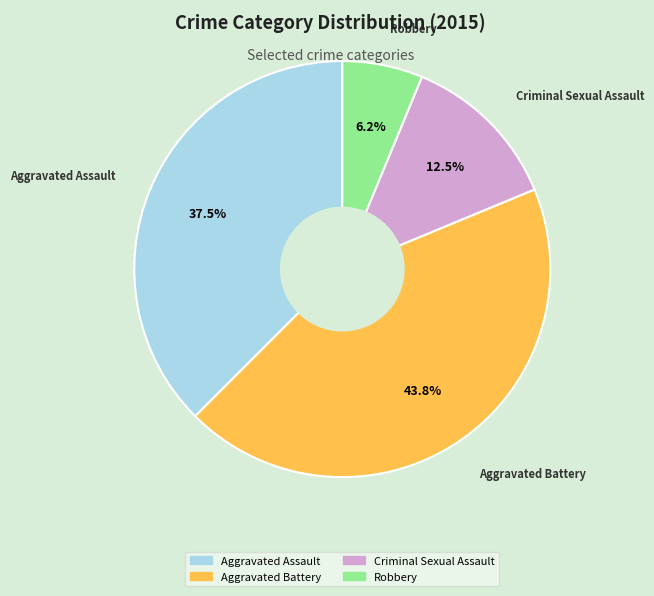

To the nearest percent, what percentage of the pie is Aggravated Battery?

44%